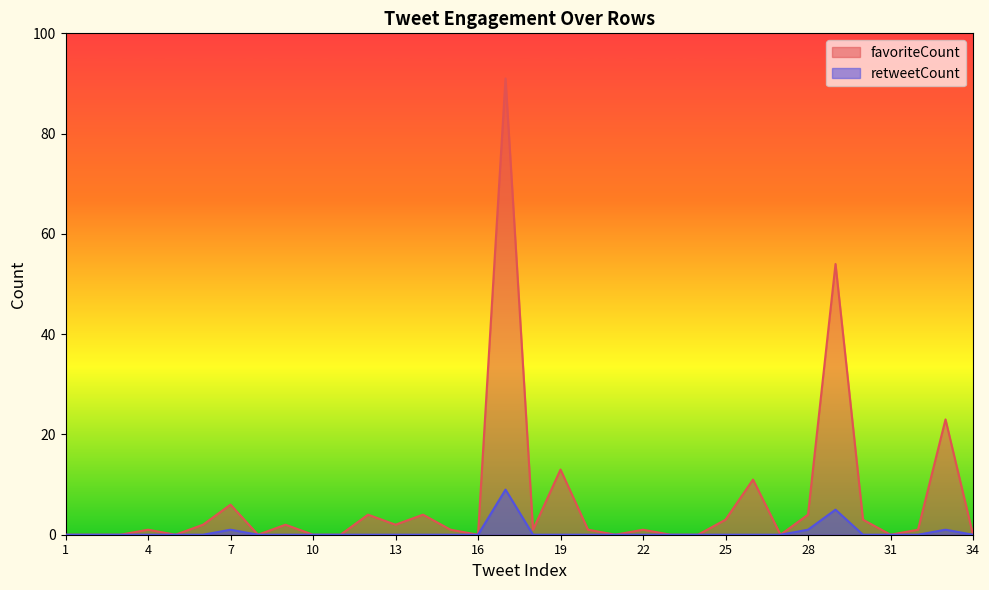

At which label does favoriteCount first exceed 1?

6